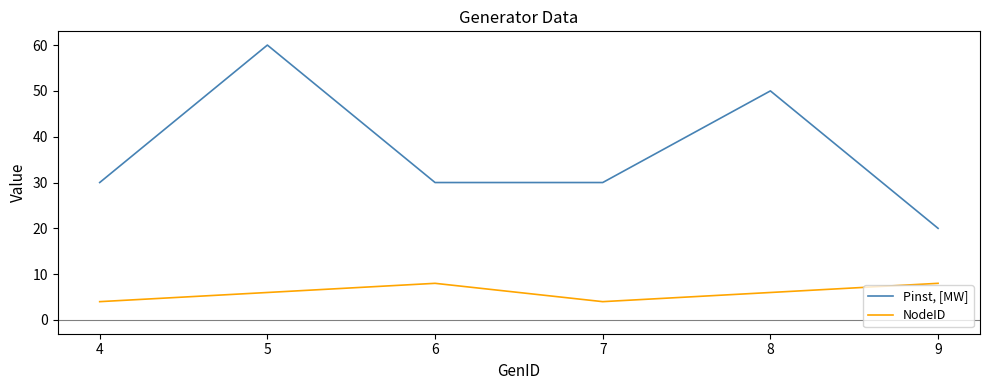

Which series has the largest total across all categories?

Pinst, [MW]